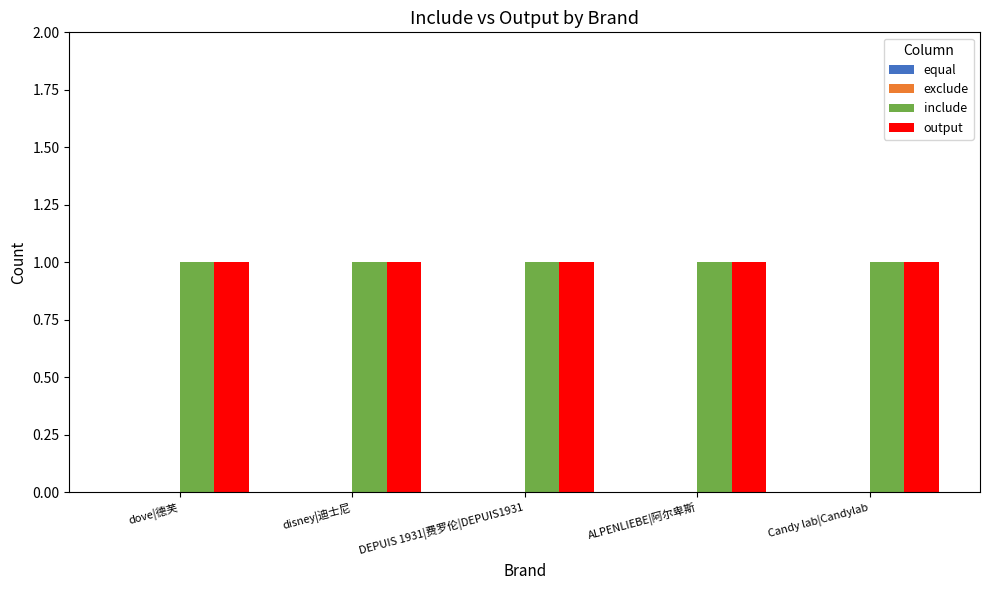

The output series shows 1 at Candy lab|Candylab. True or false?

True